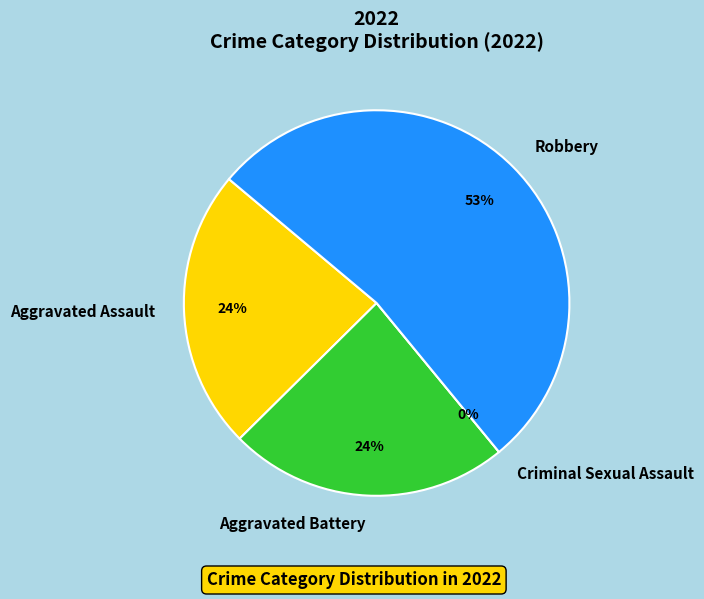

What is the change in value from Criminal Sexual Assault to Robbery?

+9